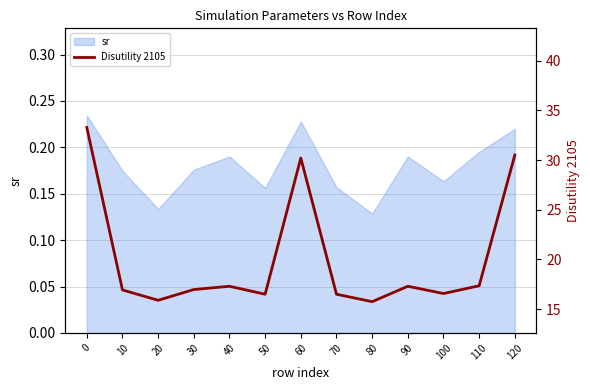

True or false: the data shows 22.5 at 80.

False